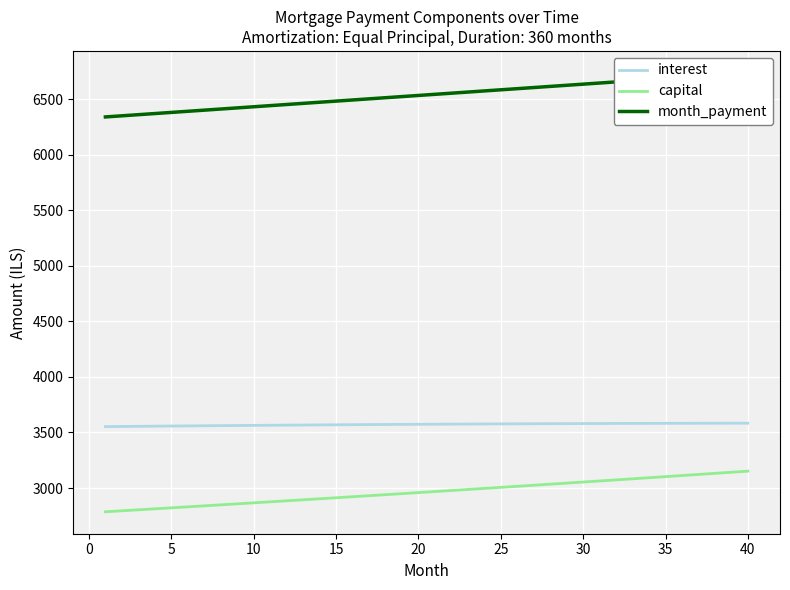

What is the sum of all capital values?

118630.1